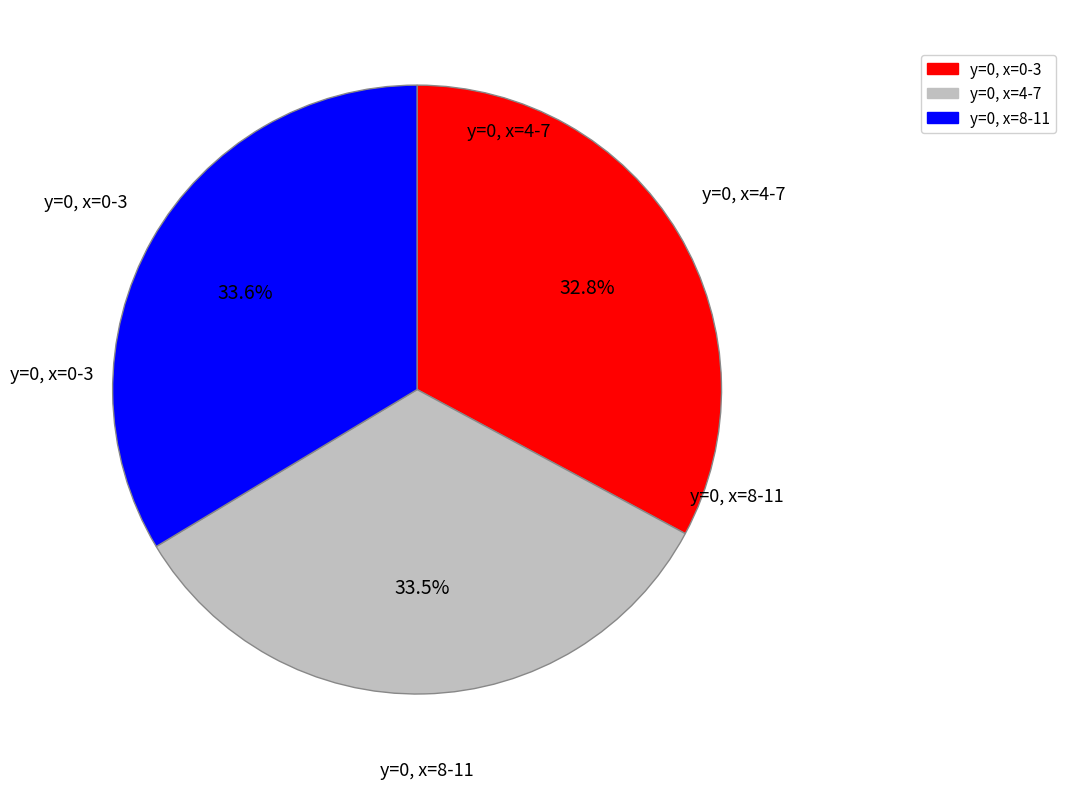

Does any single category account for the majority?

No